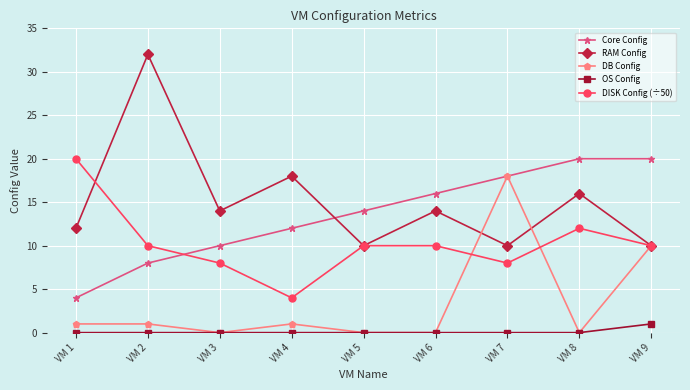

What is the difference between the maximum and minimum values in the RAM Config series?

22